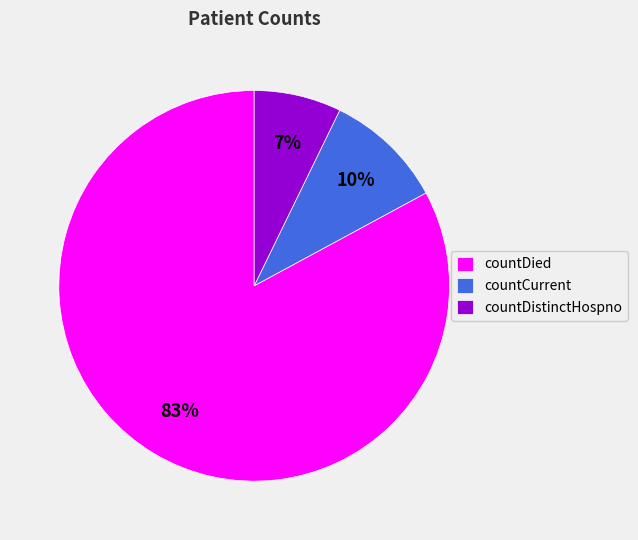

Does countDied represent more than half of the total?

Yes